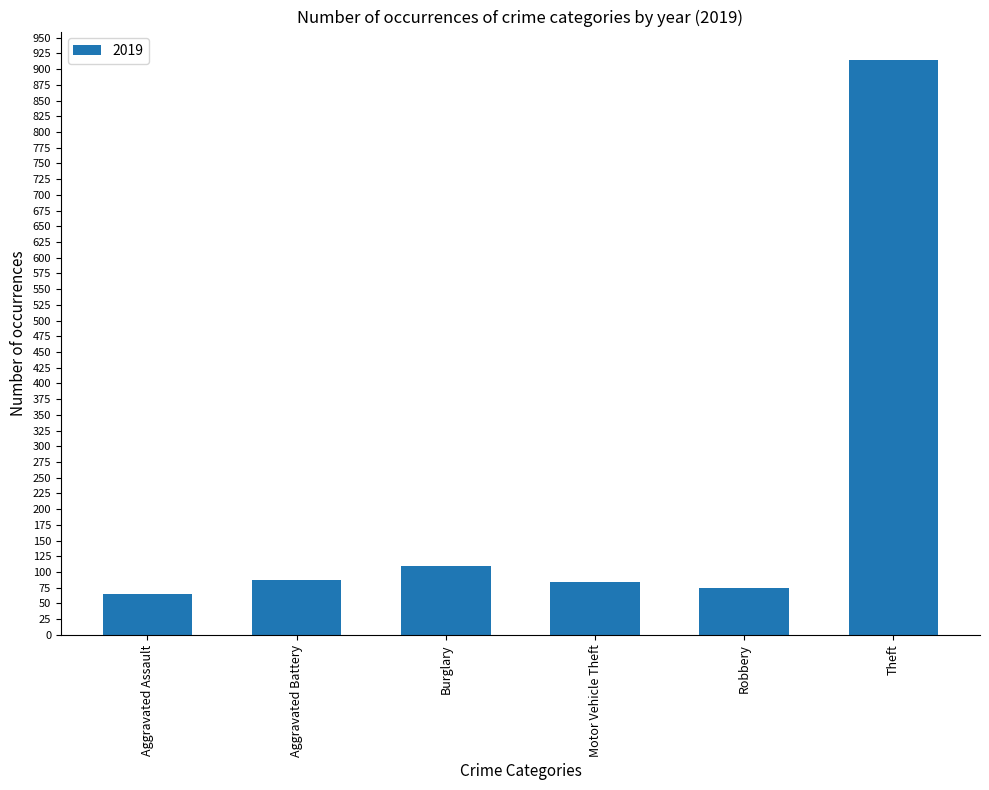

Which label corresponds to the smallest value in the chart?

Aggravated Assault